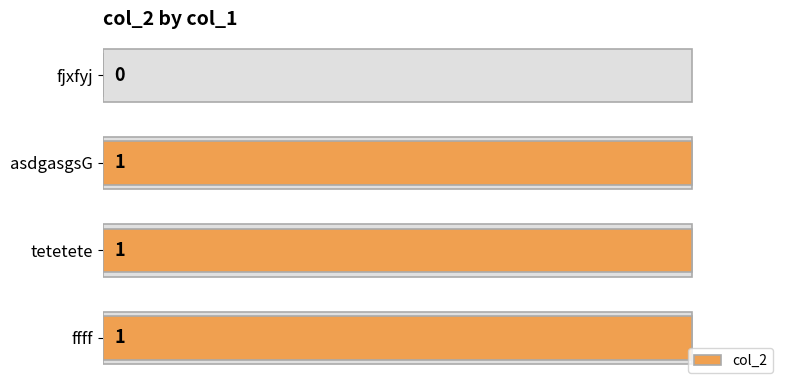

The value at asdgasgsG is 1. True or false?

True